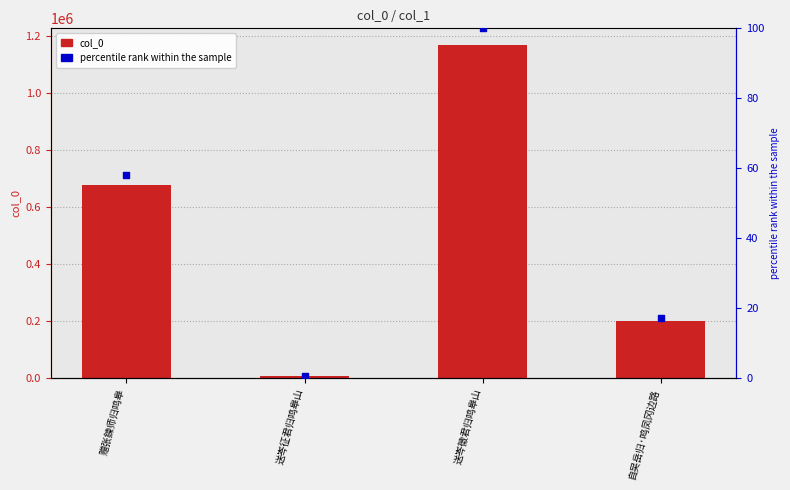

At which category is the sum across all series the highest?

送岑徵君归鸣皋山